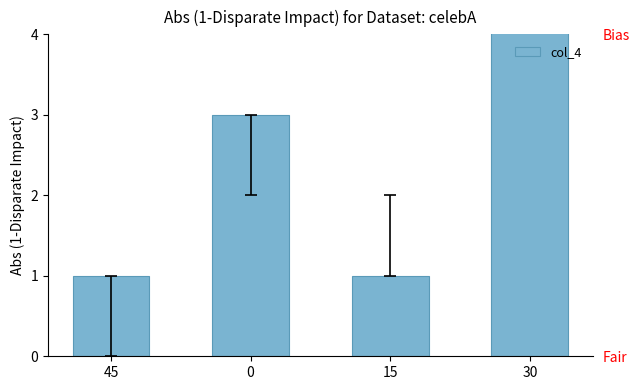

Reading left to right, list all the values displayed in this chart.

45=1	0=3	15=1	30=6